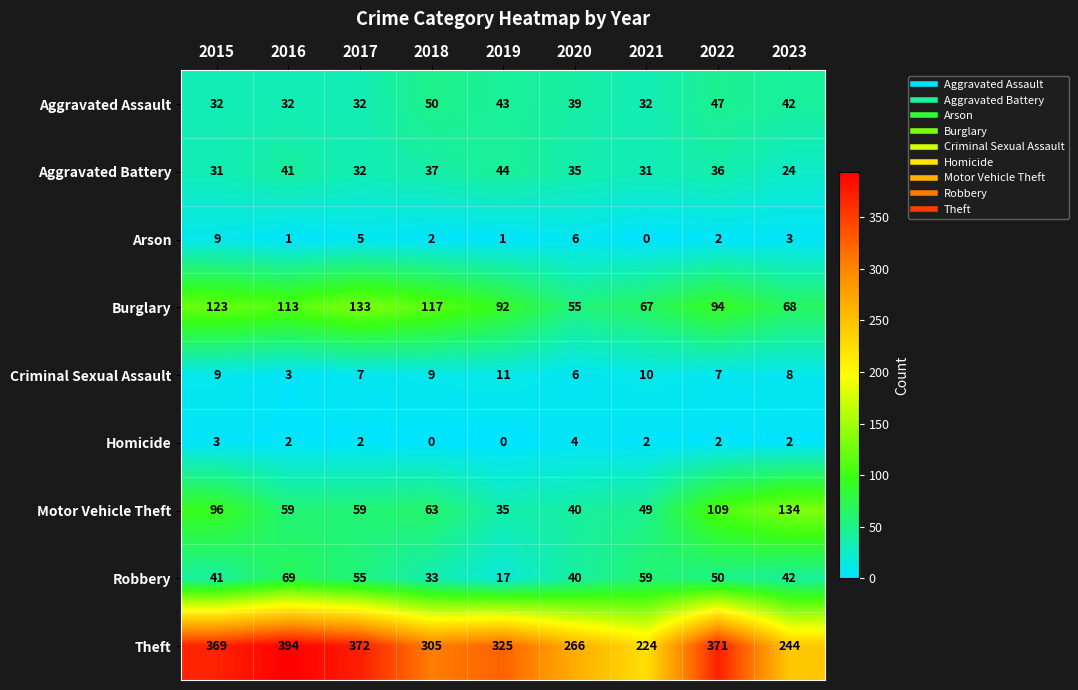

Between 2017 and 2022, which series saw the biggest shift?

Motor Vehicle Theft